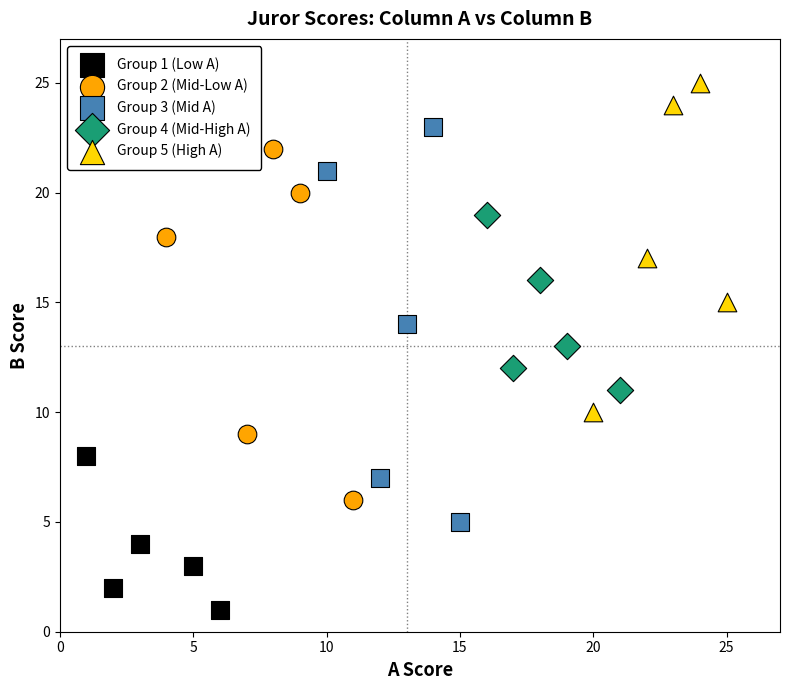

What are all the series names shown in the legend?

Group 1 (Low A), Group 2 (Mid-Low A), Group 3 (Mid A), Group 4 (Mid-High A), Group 5 (High A)